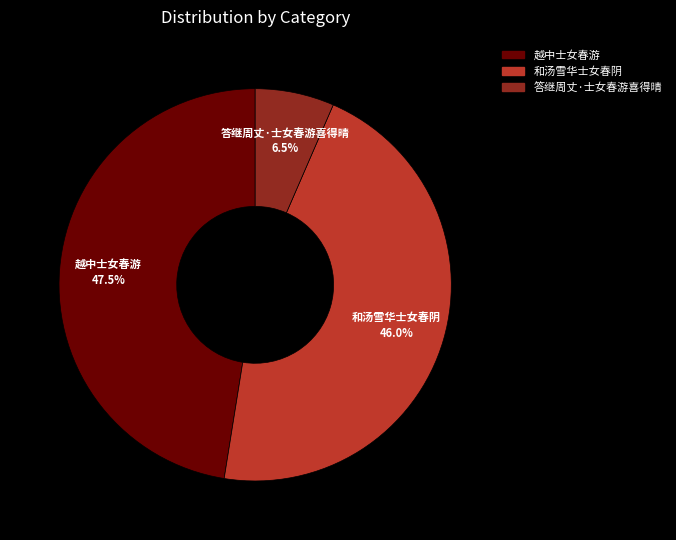

Which slice is the smallest?

答继周丈·士女春游喜得晴